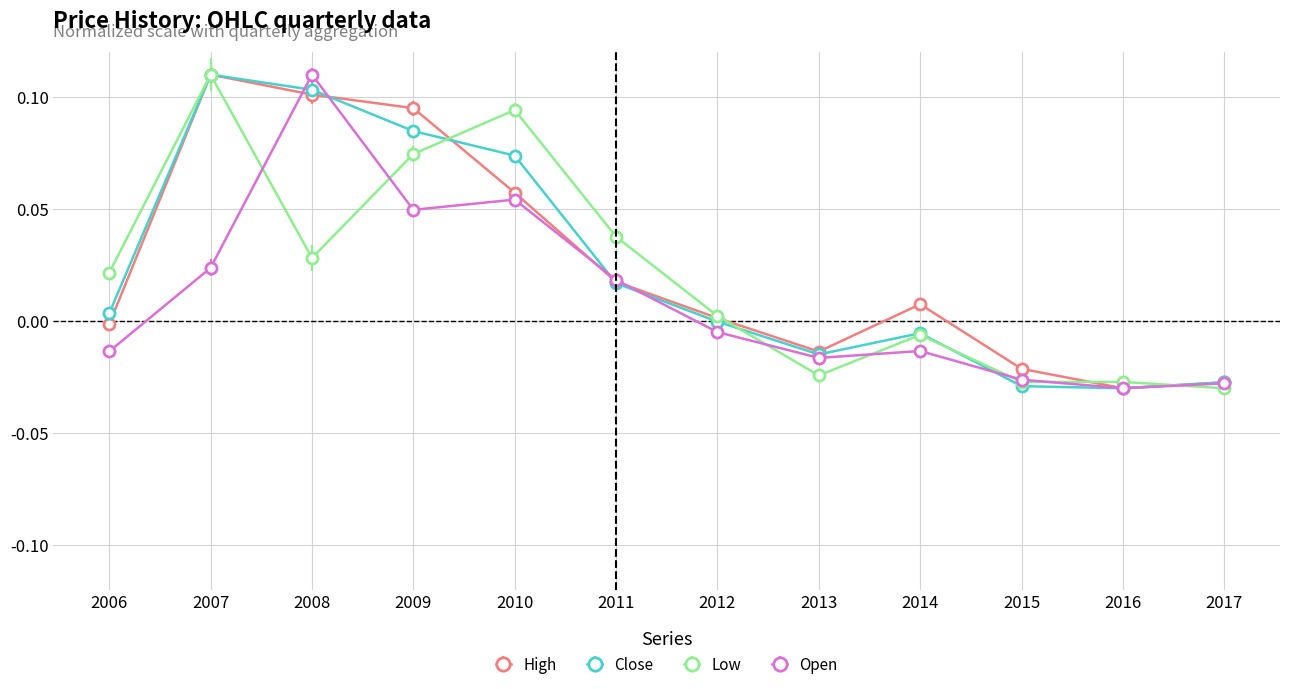

At which category is the sum across all series the highest?

2007